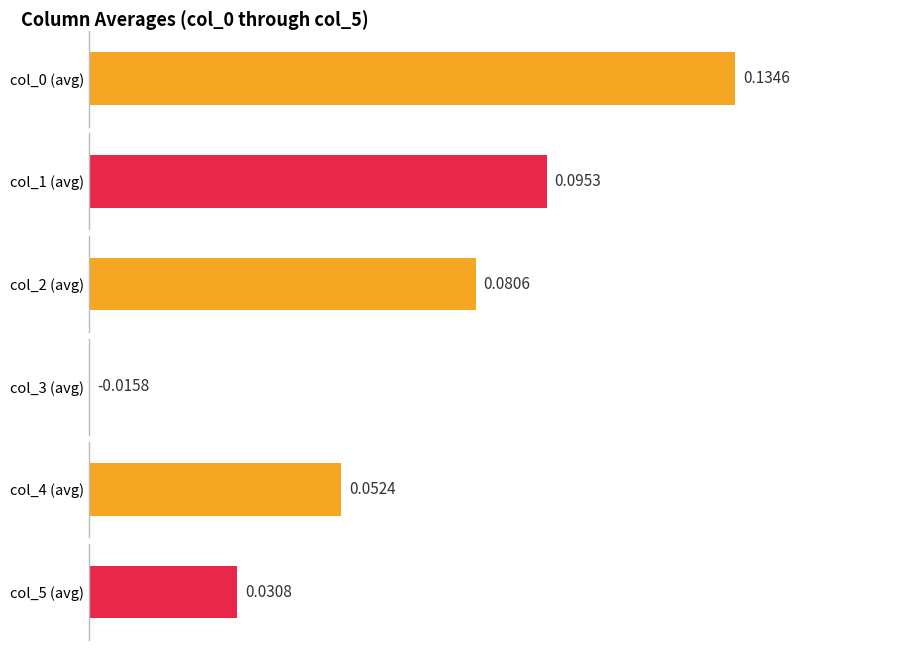

Is it true that 4 equals 0.1 at 12?

False